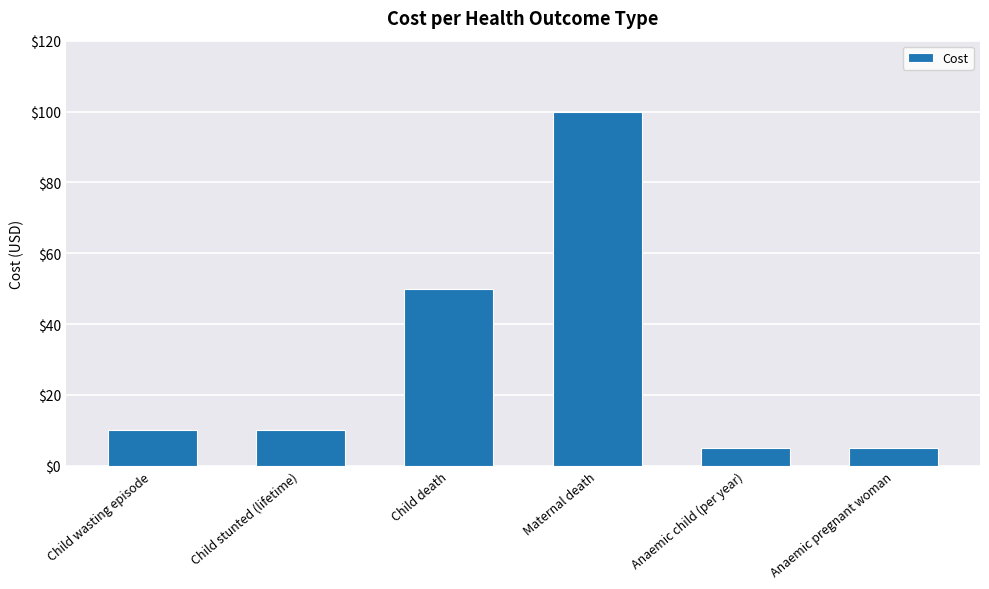

What is the approximate value at Anaemic child (per year)?

5